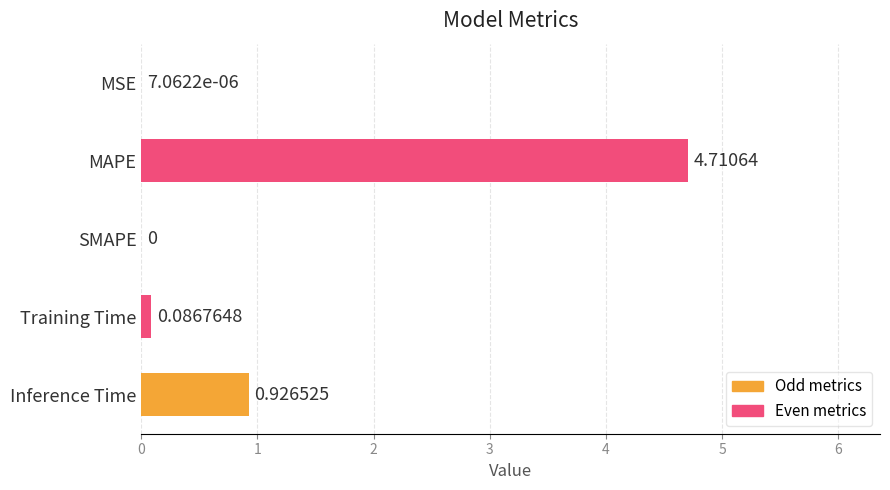

At which label is the value closest to 2?

Inference Time